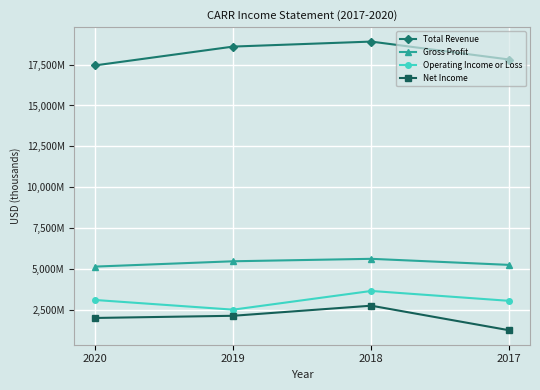

What is the value of the Net Income point at the 1st from the left?

1982000